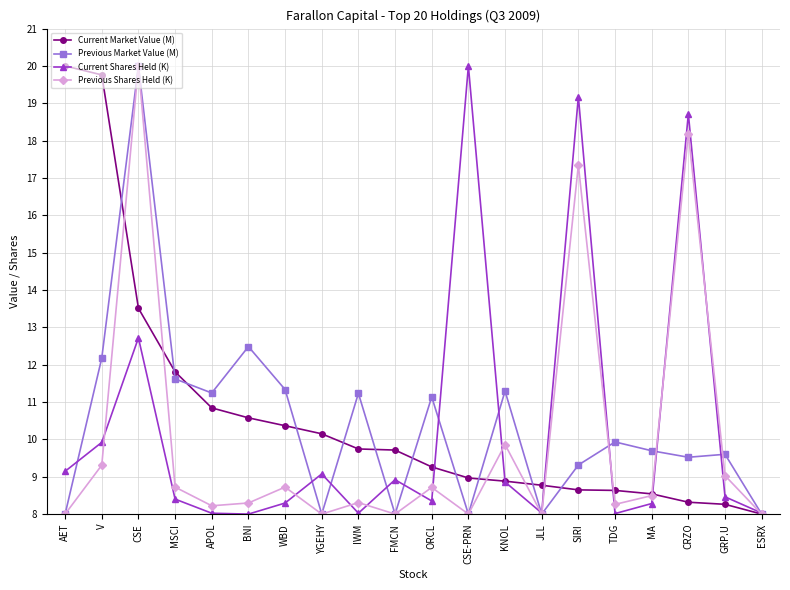

Which category has the highest value in the Previous Market Value (M) series?

CSE